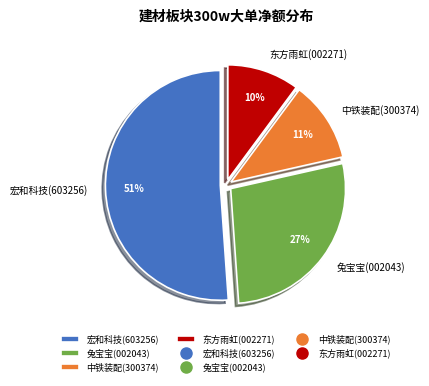

What is the ratio of the value at 东方雨虹(002271) to the value at 兔宝宝(002043)?

0.4